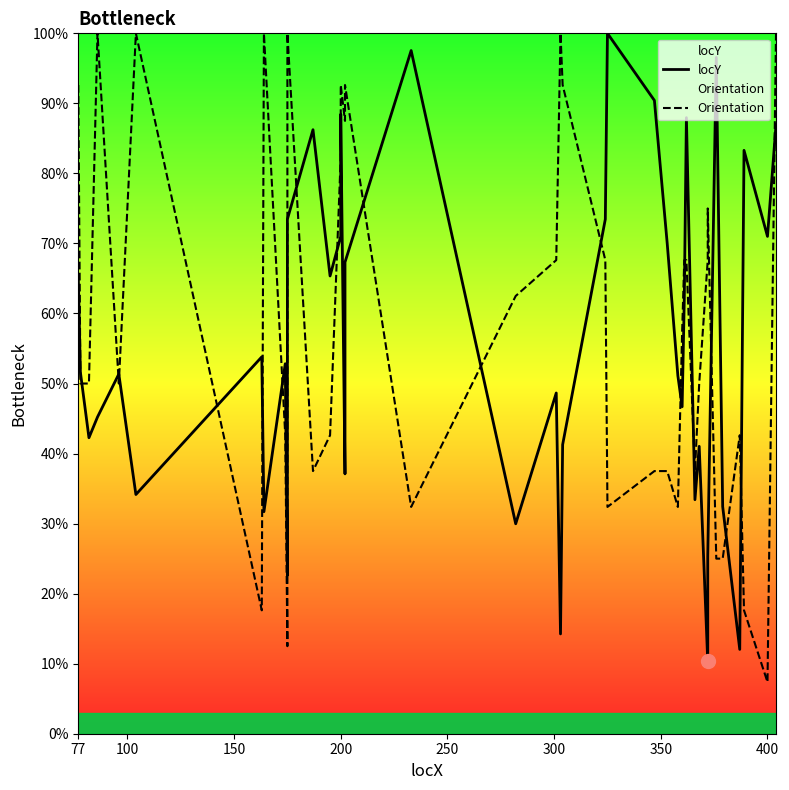

Does the chart display data point markers on the line(s)?

No